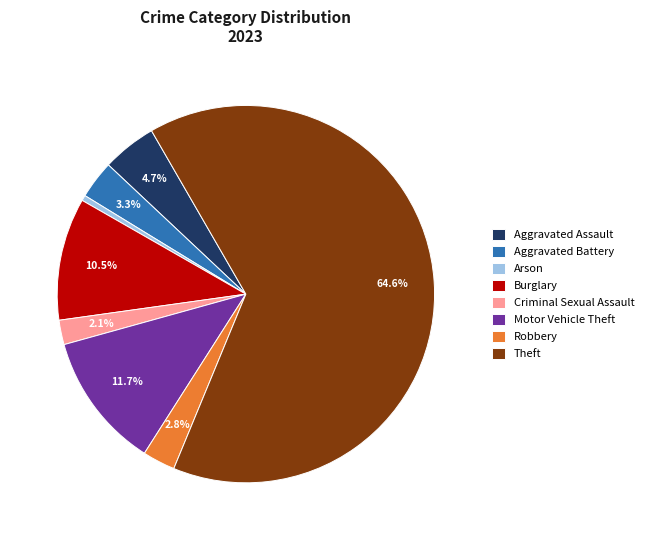

True or false: Motor Vehicle Theft accounts for 25% of the total.

False